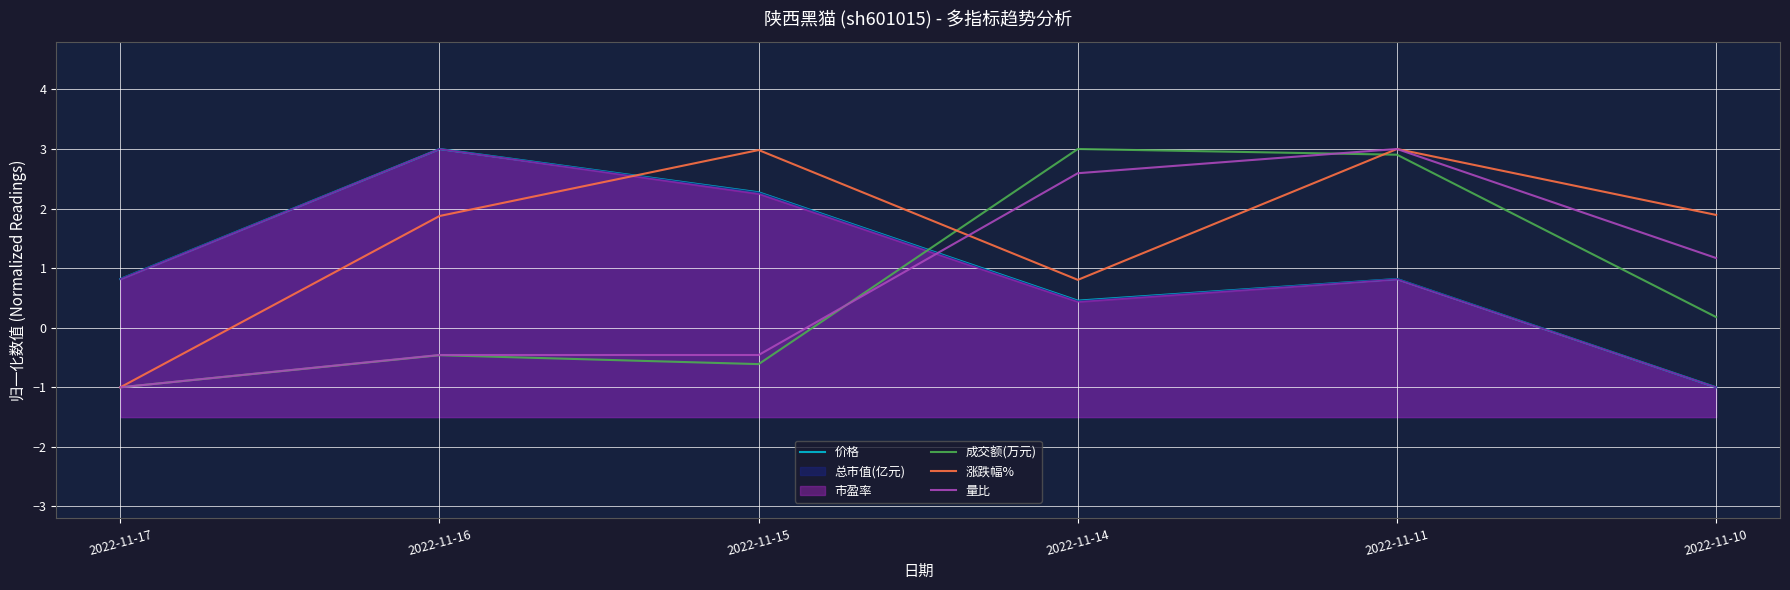

At which category is the sum across all series the highest?

2022-11-11